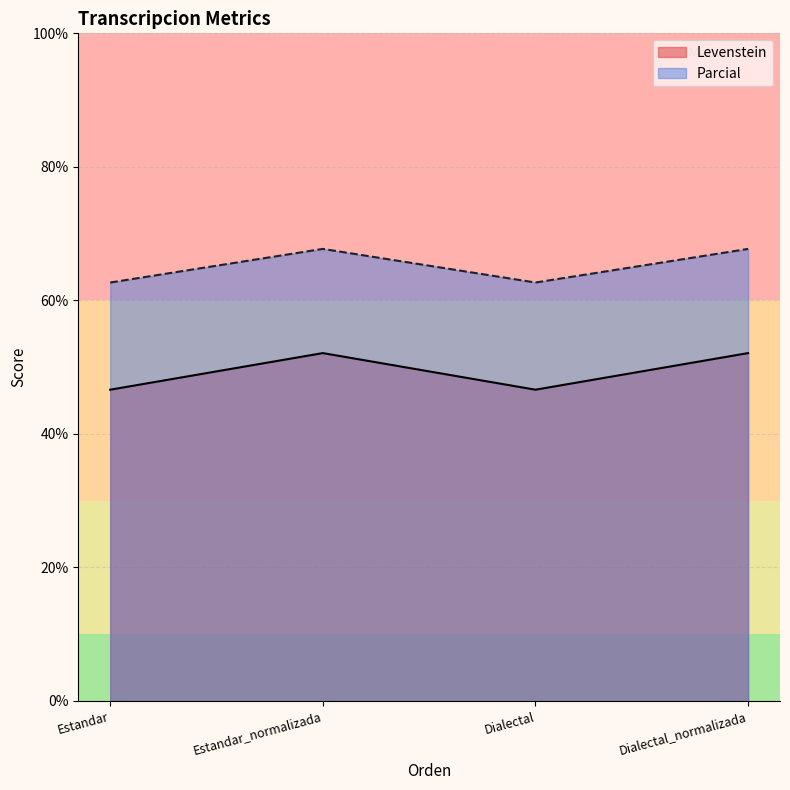

Count the number of categories in the chart.

4